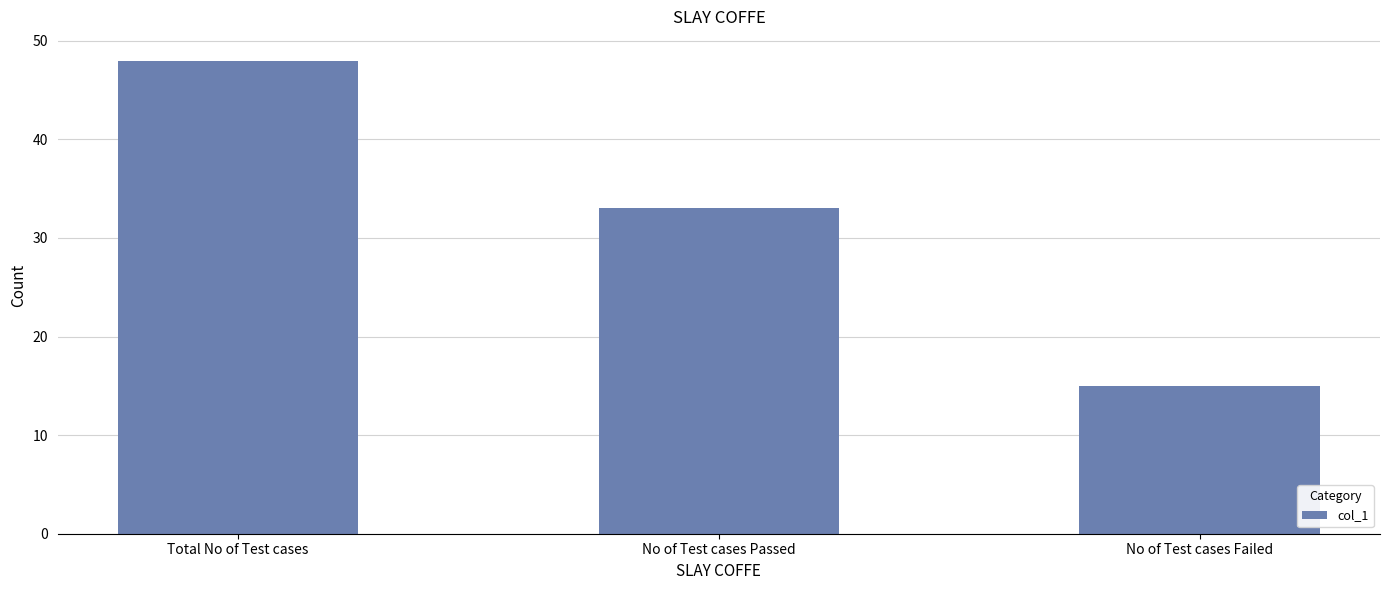

Which label corresponds to the smallest value in the chart?

No of Test cases Failed